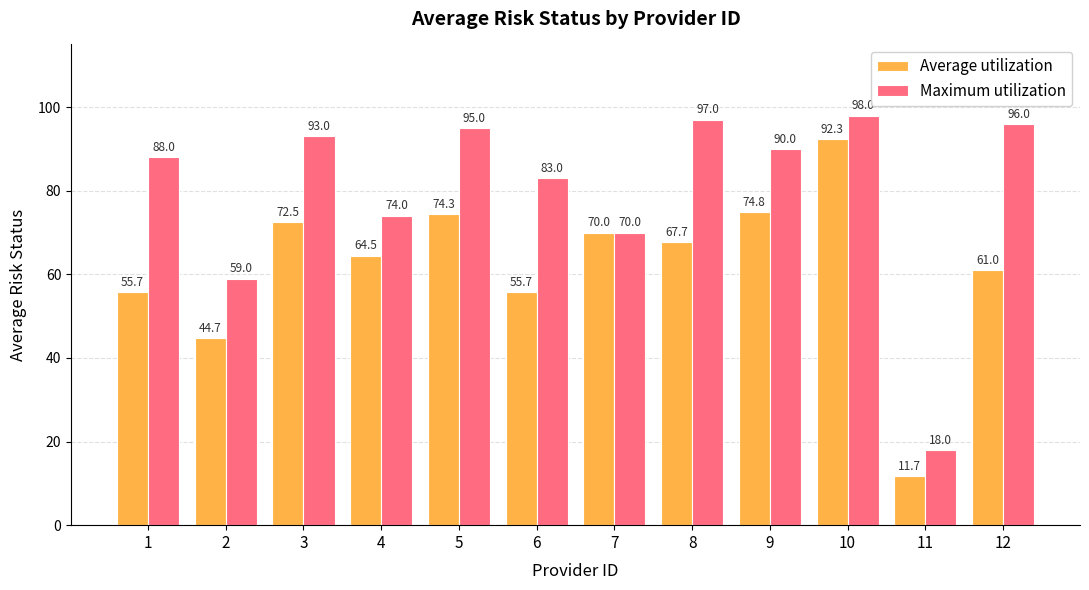

List the labels in order of Maximum utilization value, largest first.

10, 8, 12, 5, 3, 9, 1, 6, 4, 7, 2, 11